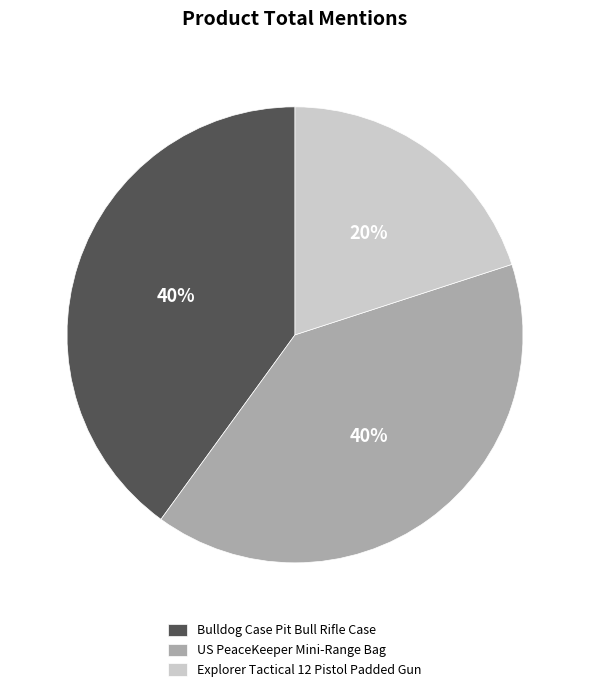

Is the sum of US PeaceKeeper Mini-Range Bag and Bulldog Case Pit Bull Rifle Case greater than half?

Yes